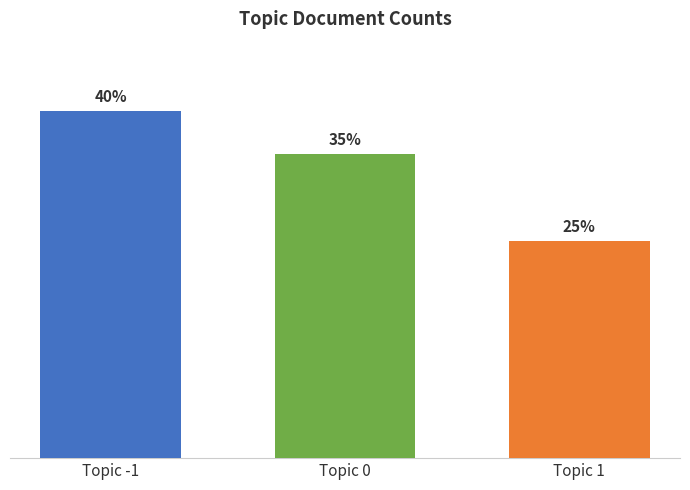

Are the bars grouped side by side (vs. stacked)?

Yes